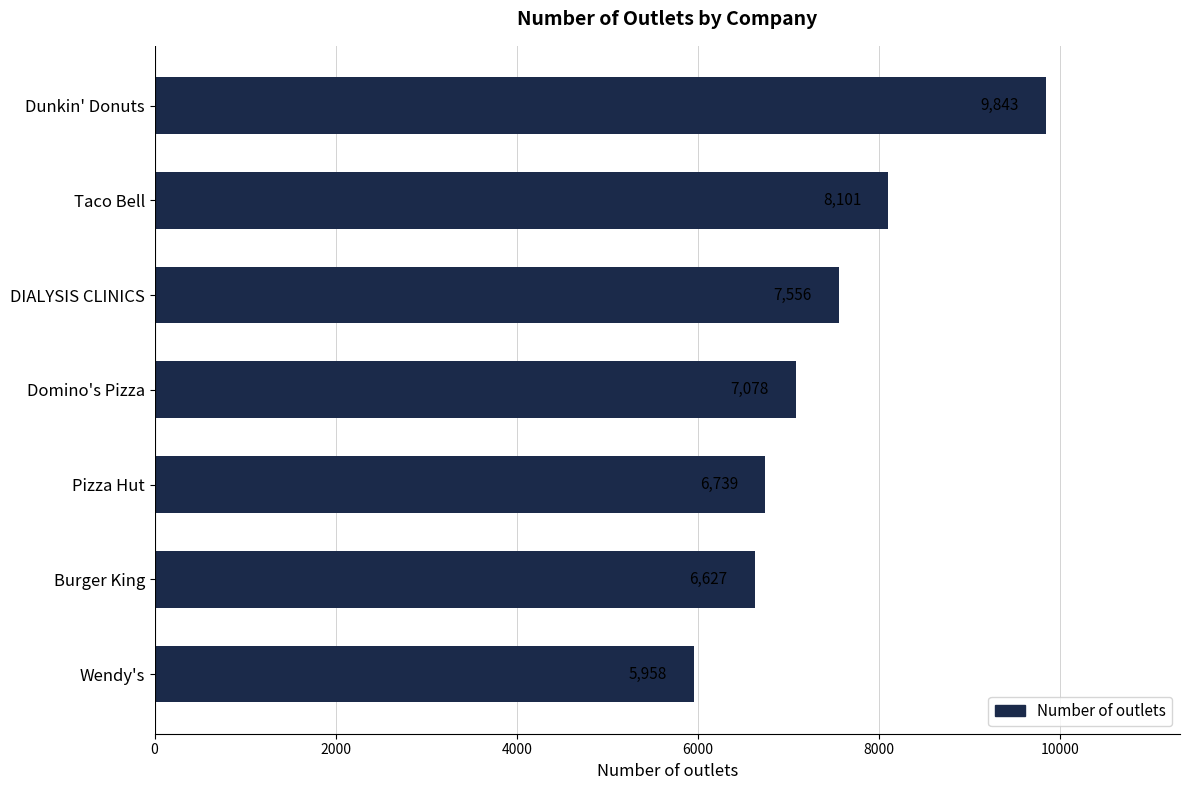

What is the label of the 5th bar from the bottom?

DIALYSIS CLINICS